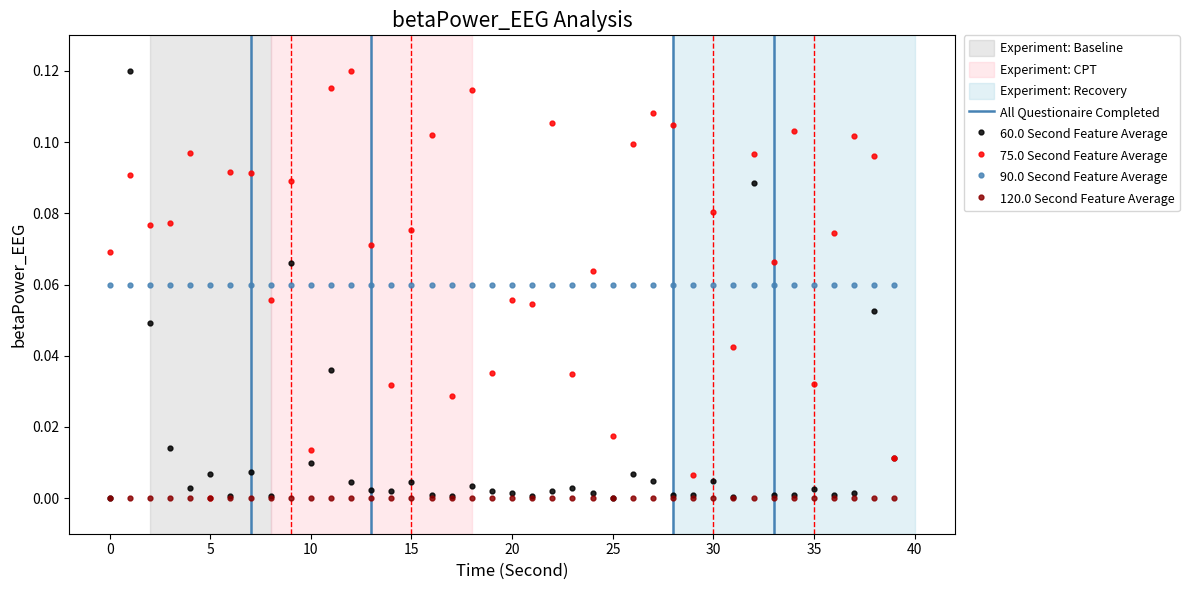

At how many categories does at least one series exceed 0?

40